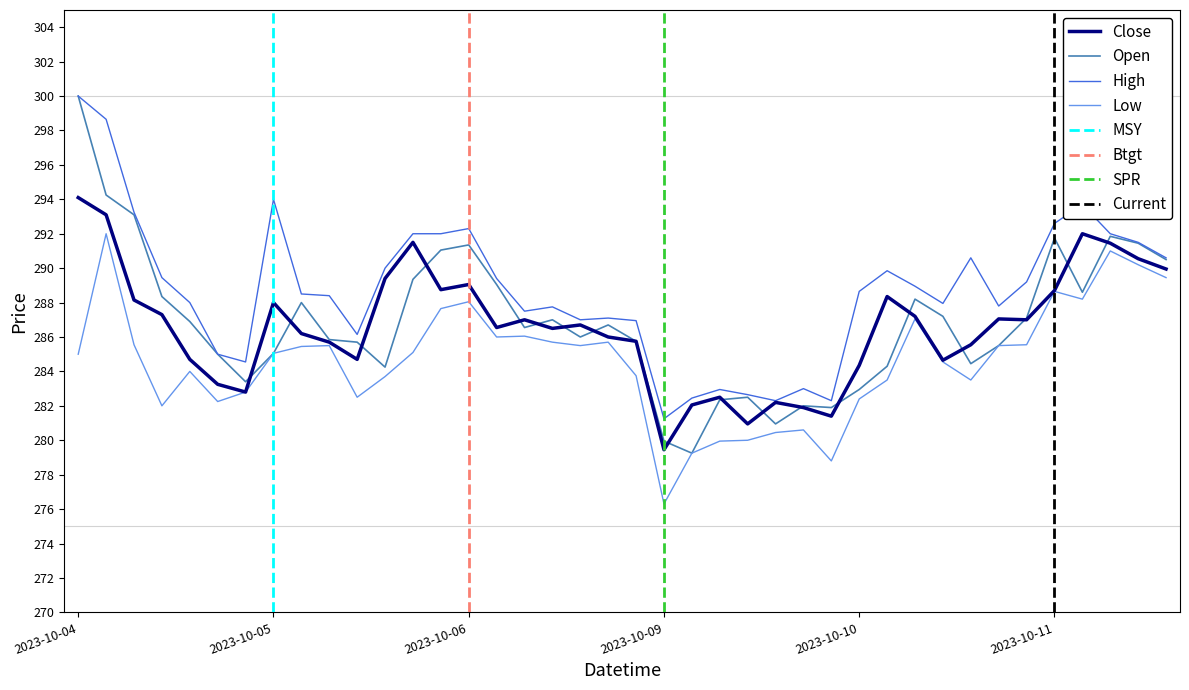

Which category has the highest value in the Open series?

2023-10-04